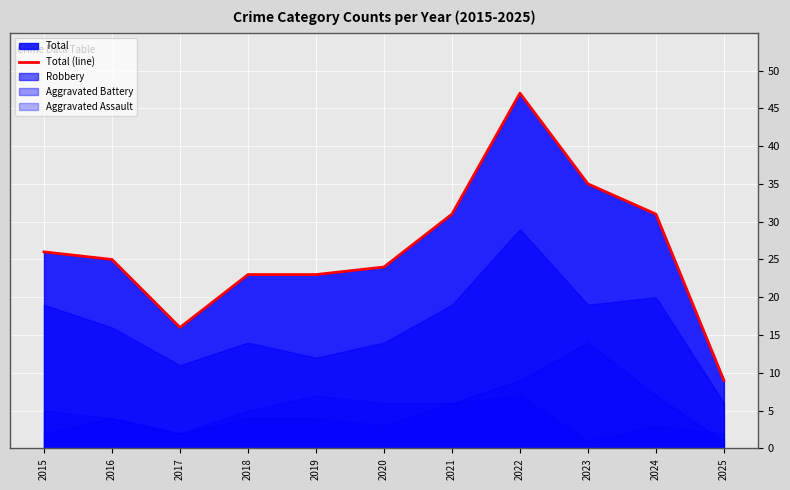

Reading left to right, what are all the values shown in this chart?

26	25	16	23	23	24	31	47	35	31	9